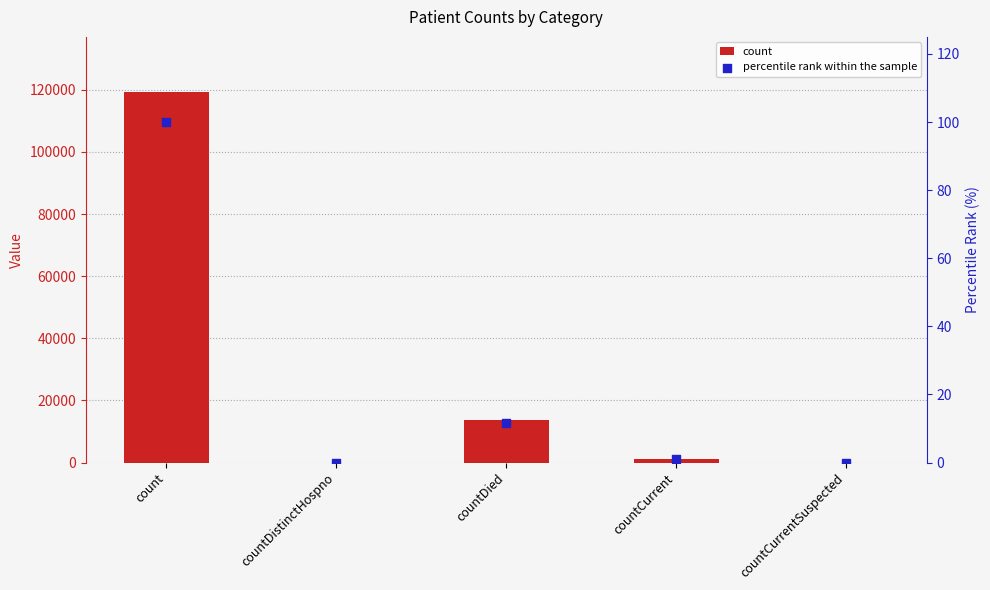

Which series contains the highest Y value?

count